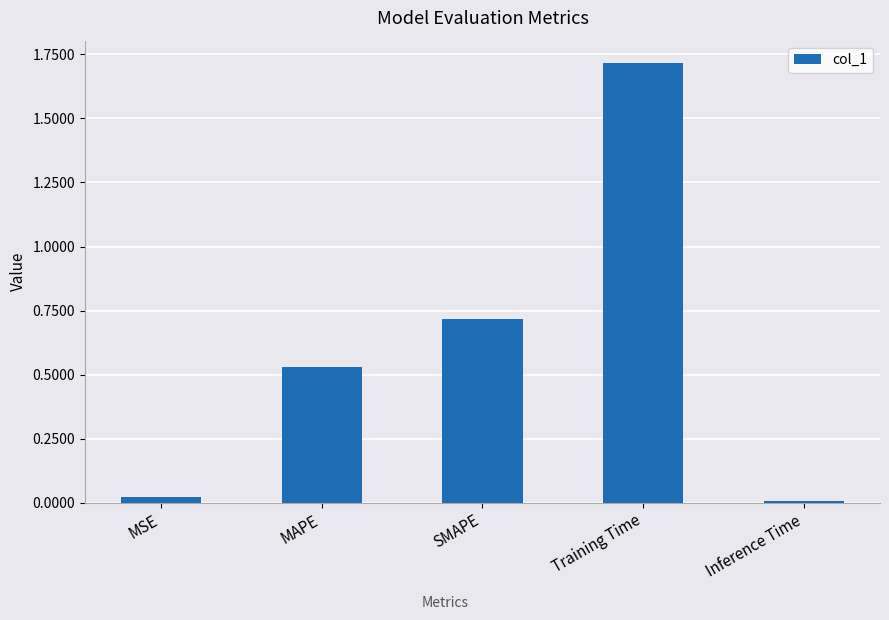

Which label corresponds to the largest value in the chart?

Training Time